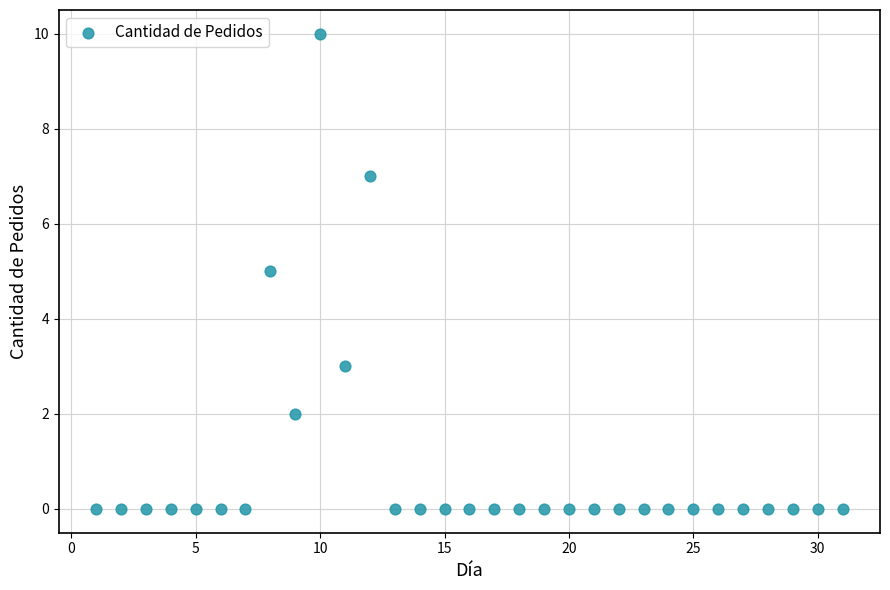

What is the range of X values (max minus min)?

30